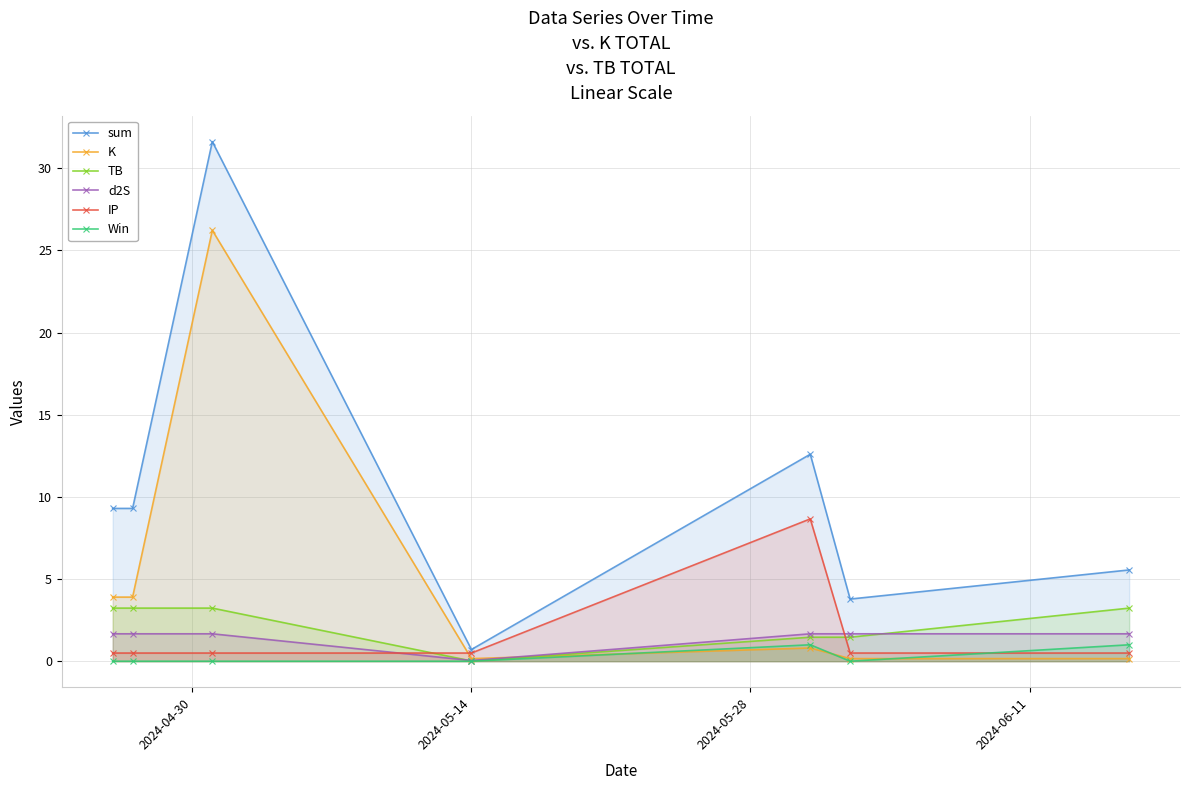

After their last crossing, which series has the higher values: d2S or IP?

d2S